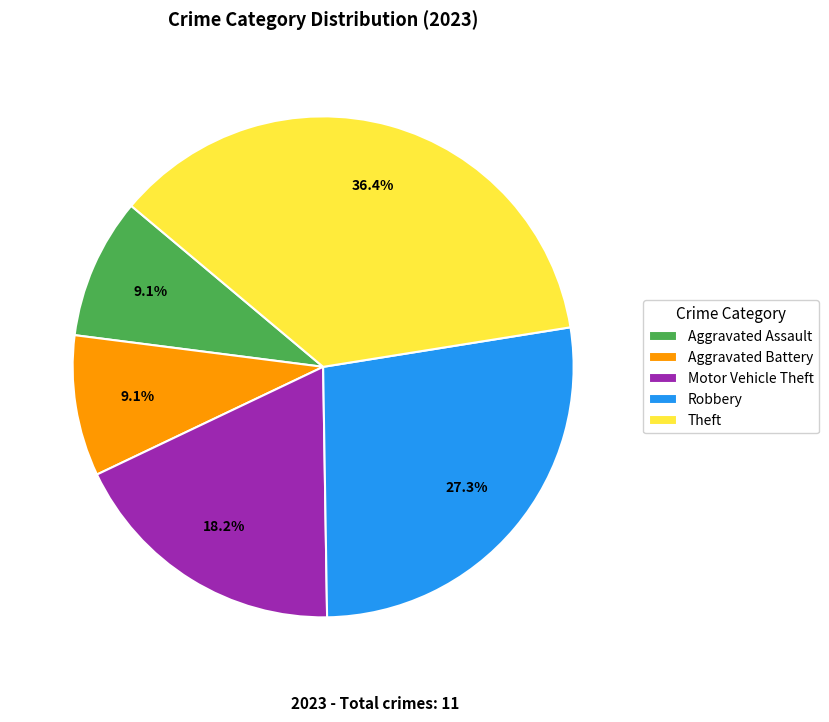

Which category has the biggest portion of the pie?

Theft